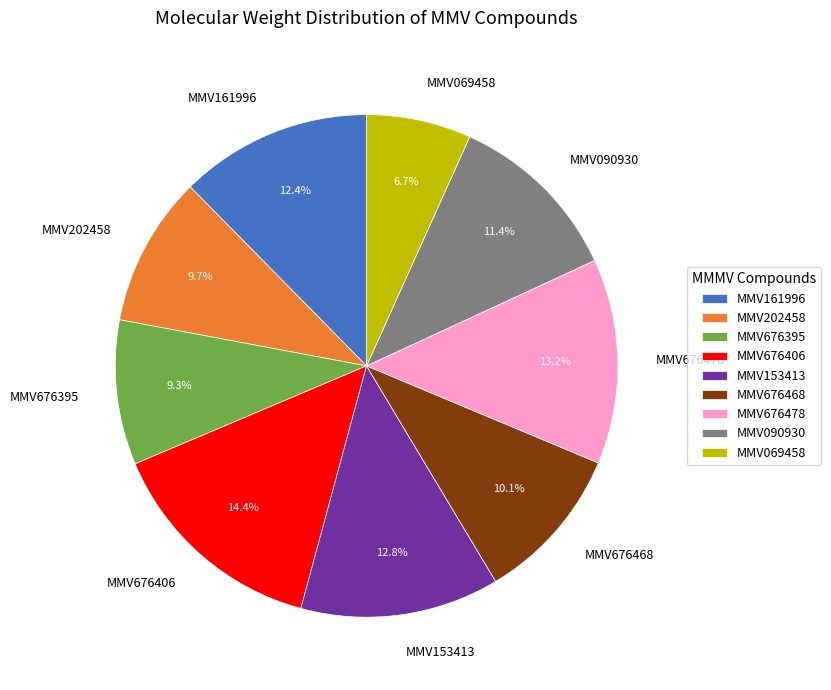

How much of the chart is everything except MMV153413?

87.2%